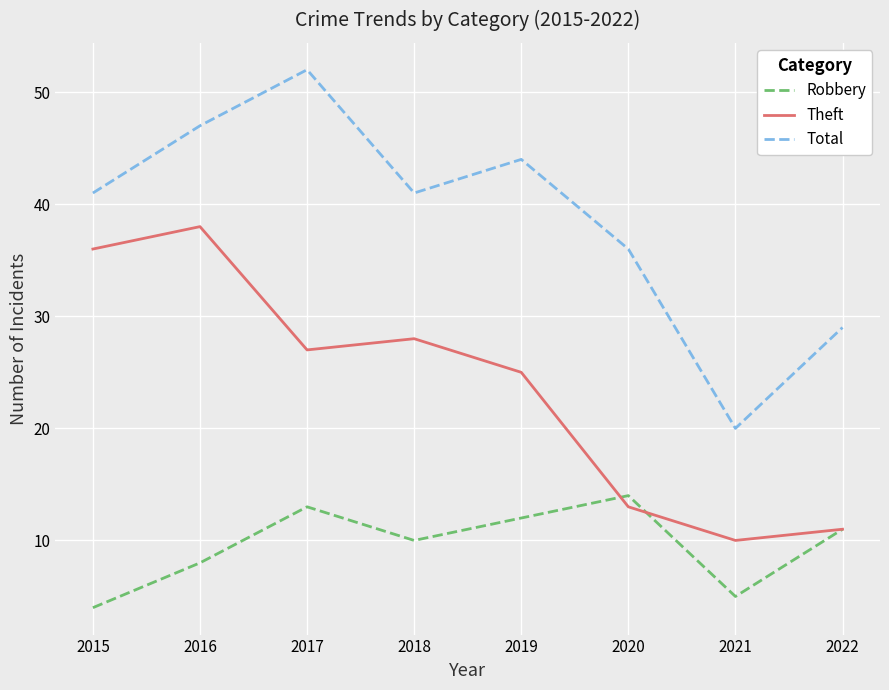

Which series has the largest total across all categories?

Total